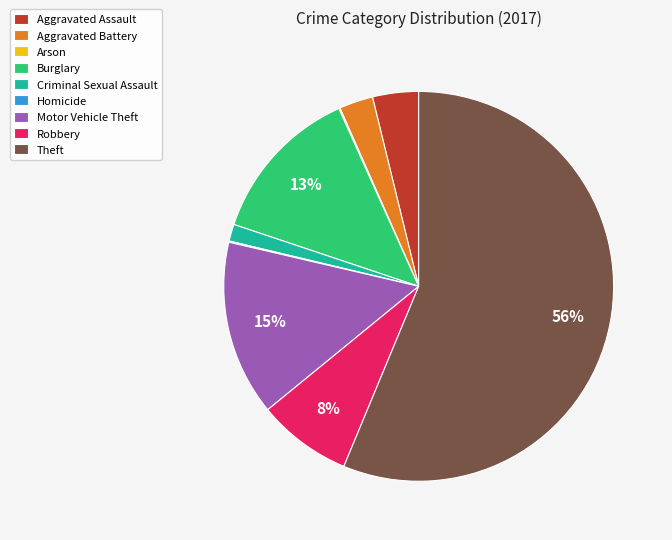

Combined, do Burglary and Criminal Sexual Assault account for over 50%?

No